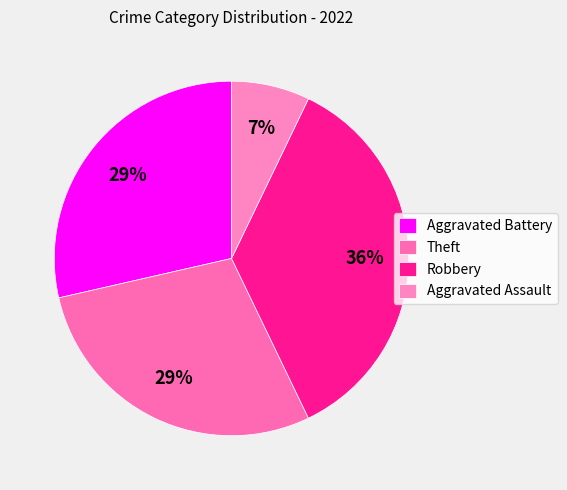

What is the change in value from Aggravated Battery to Robbery?

+1